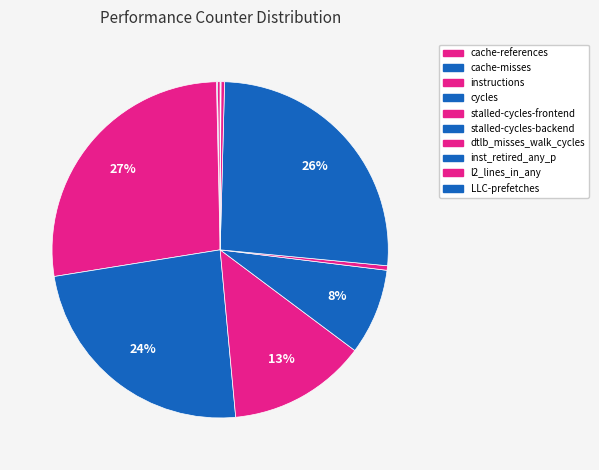

To the nearest percent, what is the combined percentage of stalled-cycles-frontend and LLC-prefetches?

13%